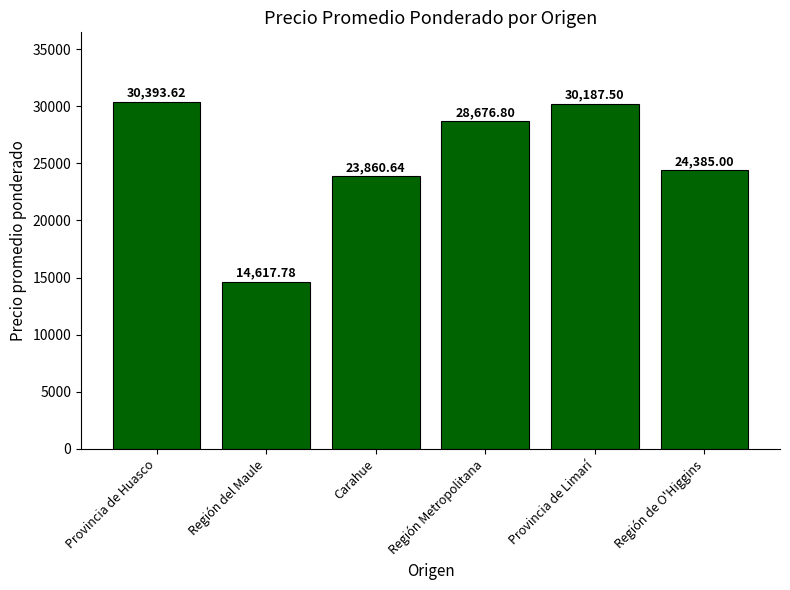

Between Provincia de Huasco and Región Metropolitana, which is larger?

Provincia de Huasco